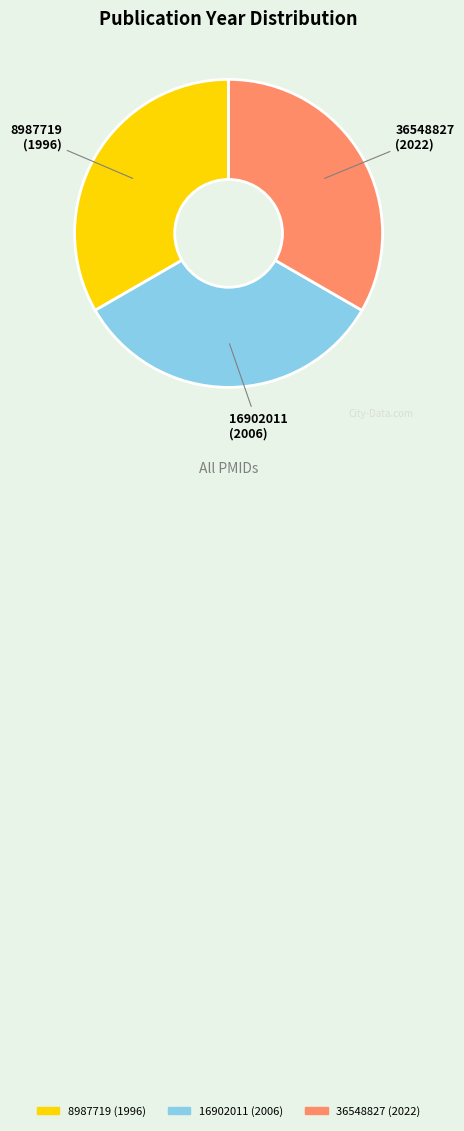

Does 8987719 (1996) represent more than half of the total?

No